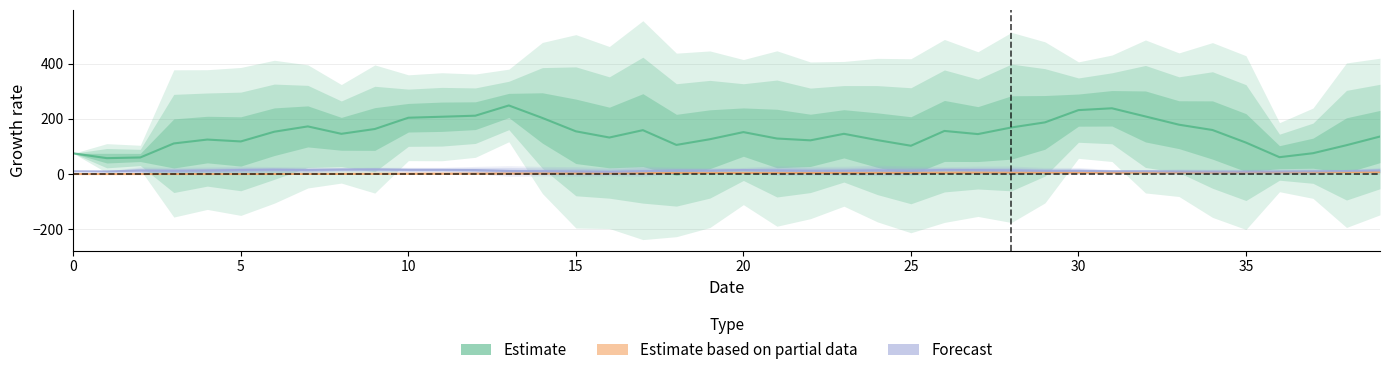

Which label corresponds to the largest value in the chart?

13